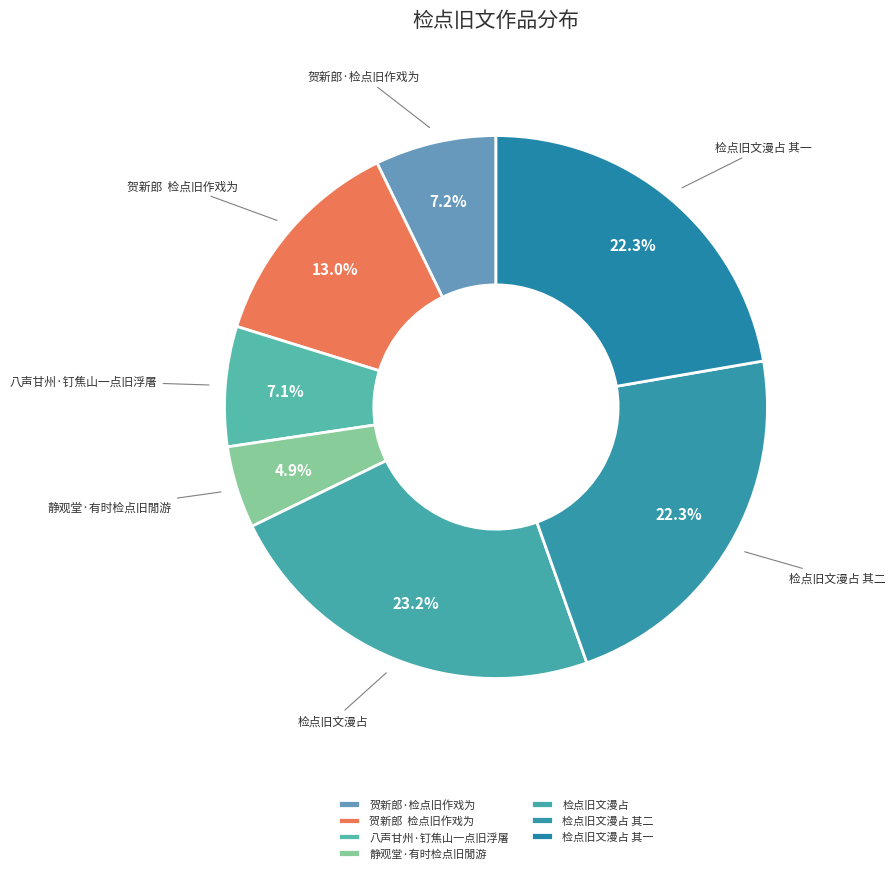

To the nearest percent, what is the average slice percentage?

14%